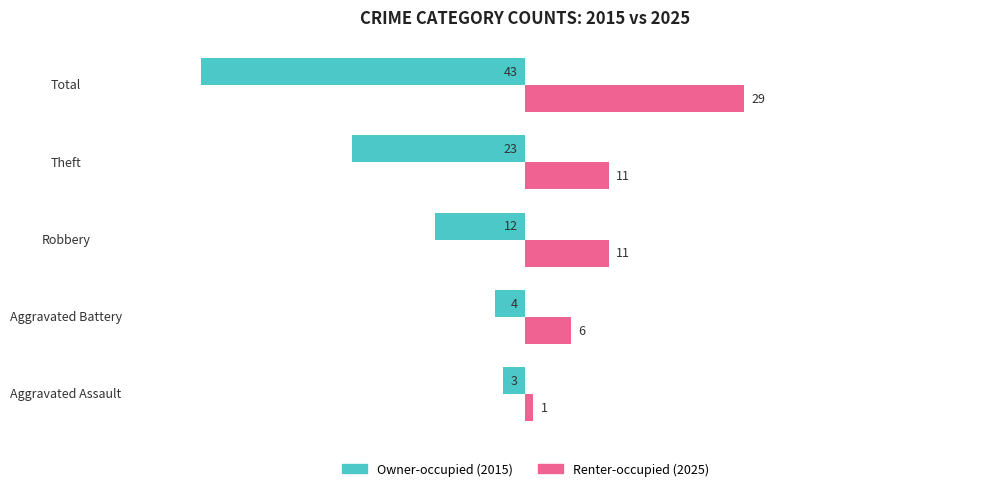

Which category has the lowest value across all series?

Total